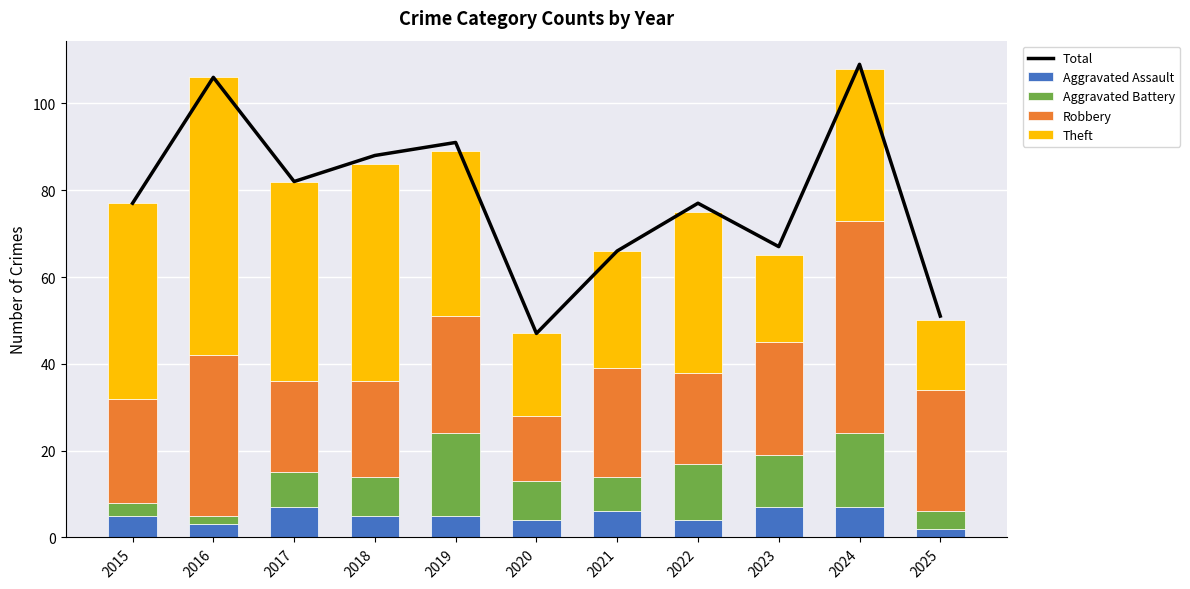

Reading left to right, extract all data points from this chart.

Total: 77	106	82	88	91	47	66	77	67	109	51
Aggravated Assault: 5	3	7	5	5	4	6	4	7	7	2
Aggravated Battery: 3	2	8	9	19	9	8	13	12	17	4
Robbery: 24	37	21	22	27	15	25	21	26	49	28
Theft: 45	64	46	50	38	19	27	37	20	35	16